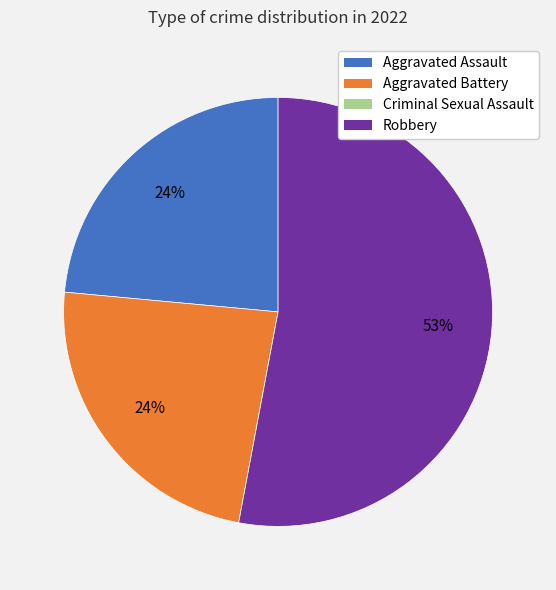

To the nearest percent, what percentage of the pie is Aggravated Assault?

24%